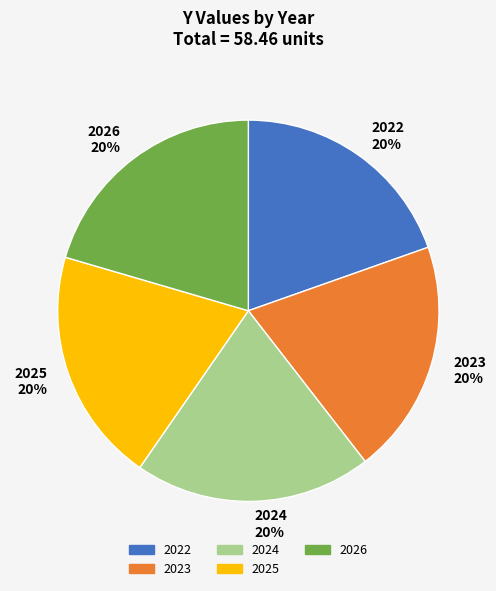

Is it true that 2024 is 11% of the pie?

False